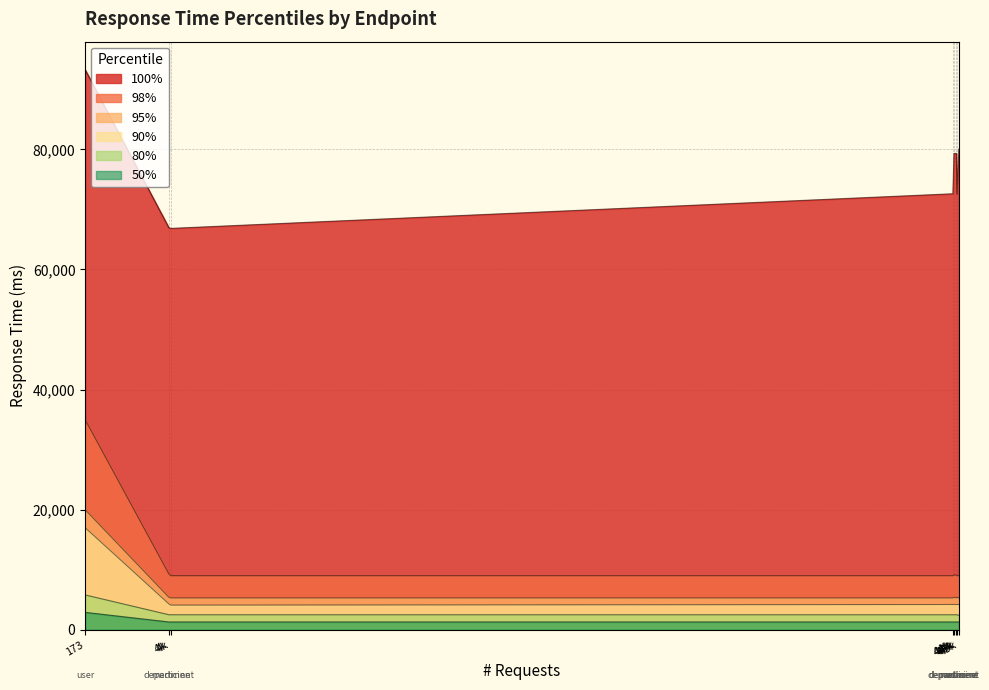

Reading left to right, what are all the values shown in this chart?

100%: GET /api/department/=72609	POST /api/department/=66941	GET /api/department/1=79316	GET /api/medicine/=72578	POST /api/medicine/=66842	GET /api/medicine/1=80063	GET /api/user/=79330	POST /api/user/login=93271
98%: GET /api/department/=9000	POST /api/department/=9300	GET /api/department/1=9100	GET /api/medicine/=9000	POST /api/medicine/=9000	GET /api/medicine/1=9000	GET /api/user/=9100	POST /api/user/login=35000
95%: GET /api/department/=5300	POST /api/department/=5400	GET /api/department/1=5400	GET /api/medicine/=5400	POST /api/medicine/=5300	GET /api/medicine/1=5300	GET /api/user/=5300	POST /api/user/login=20000
90%: GET /api/department/=4200	POST /api/department/=4300	GET /api/department/1=4200	GET /api/medicine/=4200	POST /api/medicine/=4100	GET /api/medicine/1=4200	GET /api/user/=4200	POST /api/user/login=17000
80%: GET /api/department/=2500	POST /api/department/=2500	GET /api/department/1=2500	GET /api/medicine/=2500	POST /api/medicine/=2500	GET /api/medicine/1=2400	GET /api/user/=2500	POST /api/user/login=5800
50%: GET /api/department/=1300	POST /api/department/=1300	GET /api/department/1=1300	GET /api/medicine/=1300	POST /api/medicine/=1300	GET /api/medicine/1=1300	GET /api/user/=1300	POST /api/user/login=2900